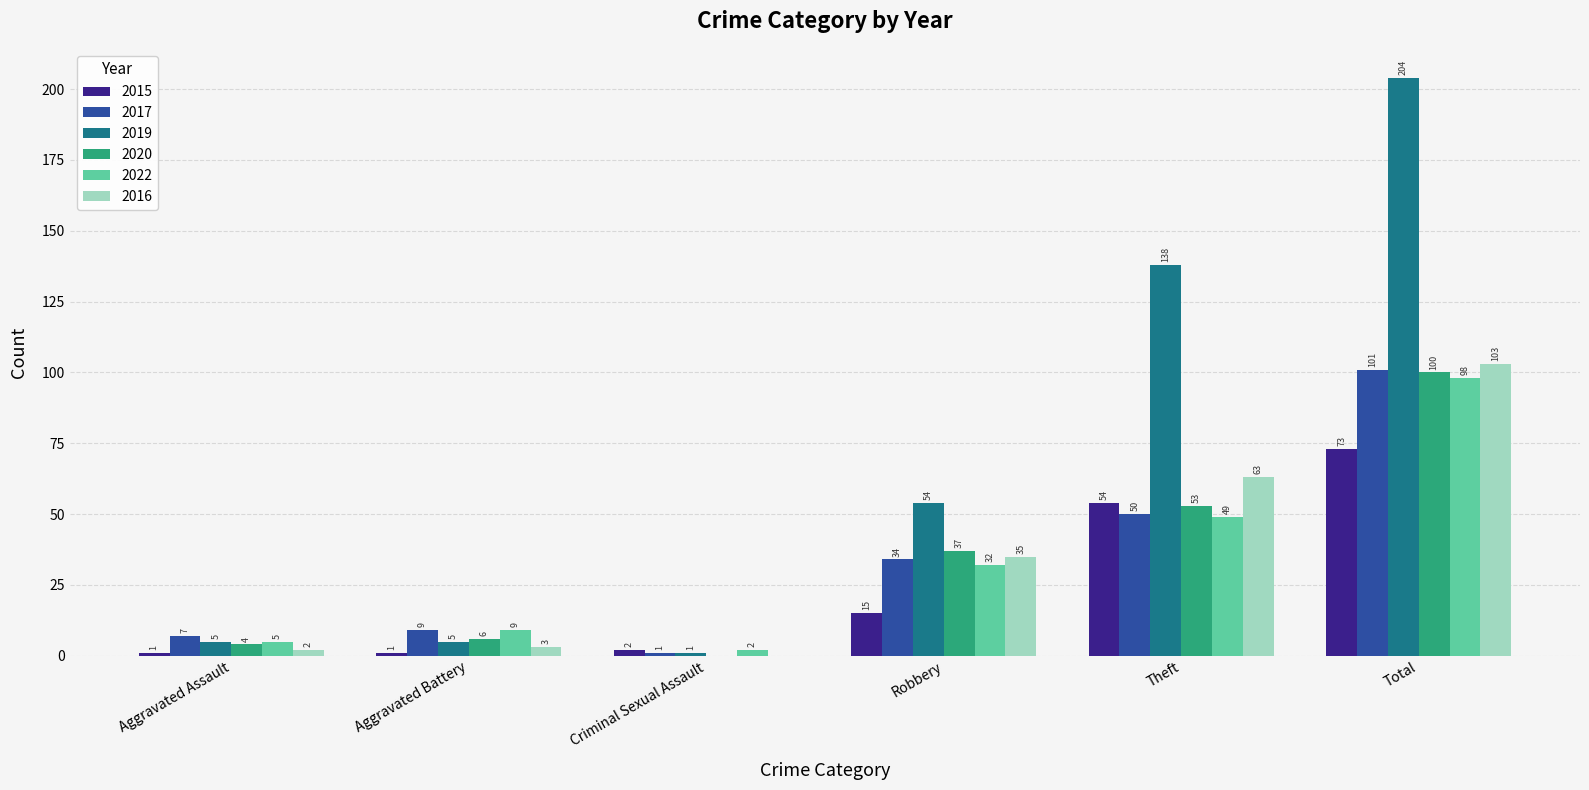

Between Criminal Sexual Assault and Theft, which series saw the biggest shift?

2019